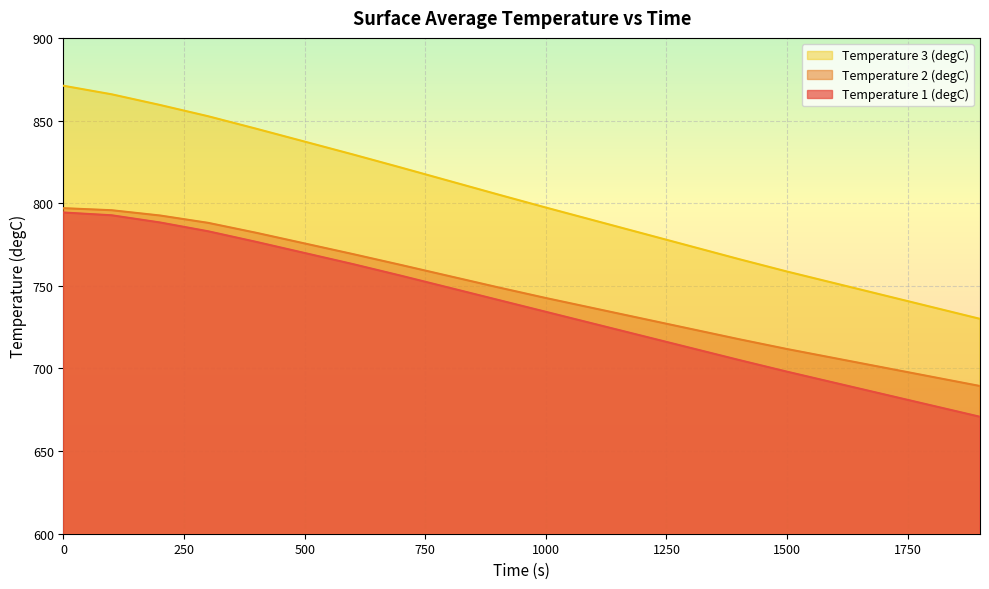

The value of Temperature 3 (degC) at 200 is 1386.8. True or false?

False